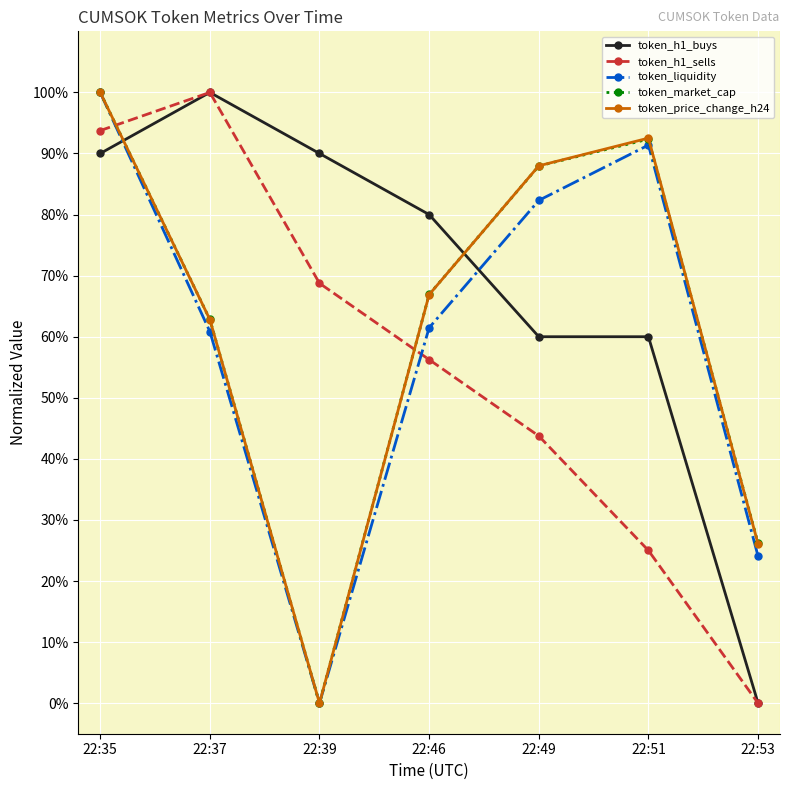

What is the total value across all series at 22:46?

331.5